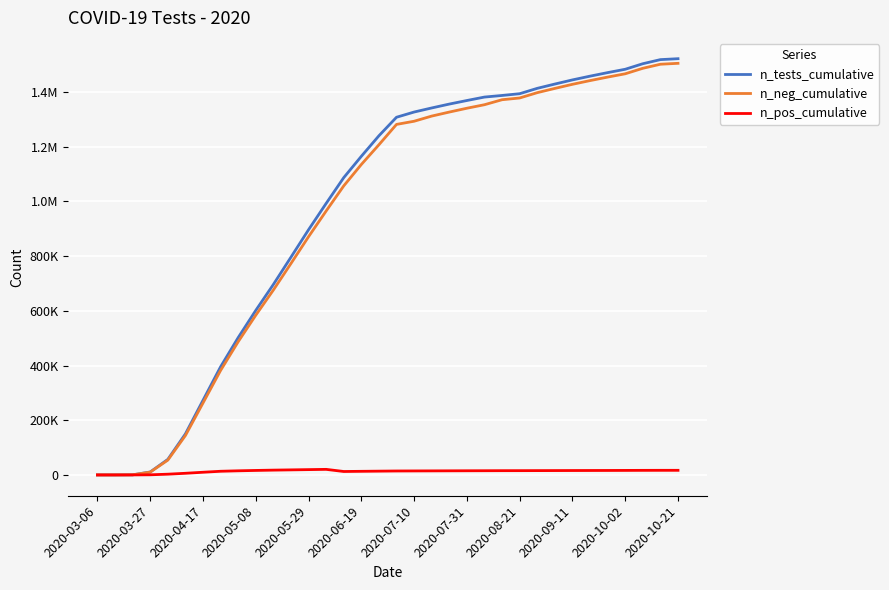

Does the chart have visible grid lines?

Yes